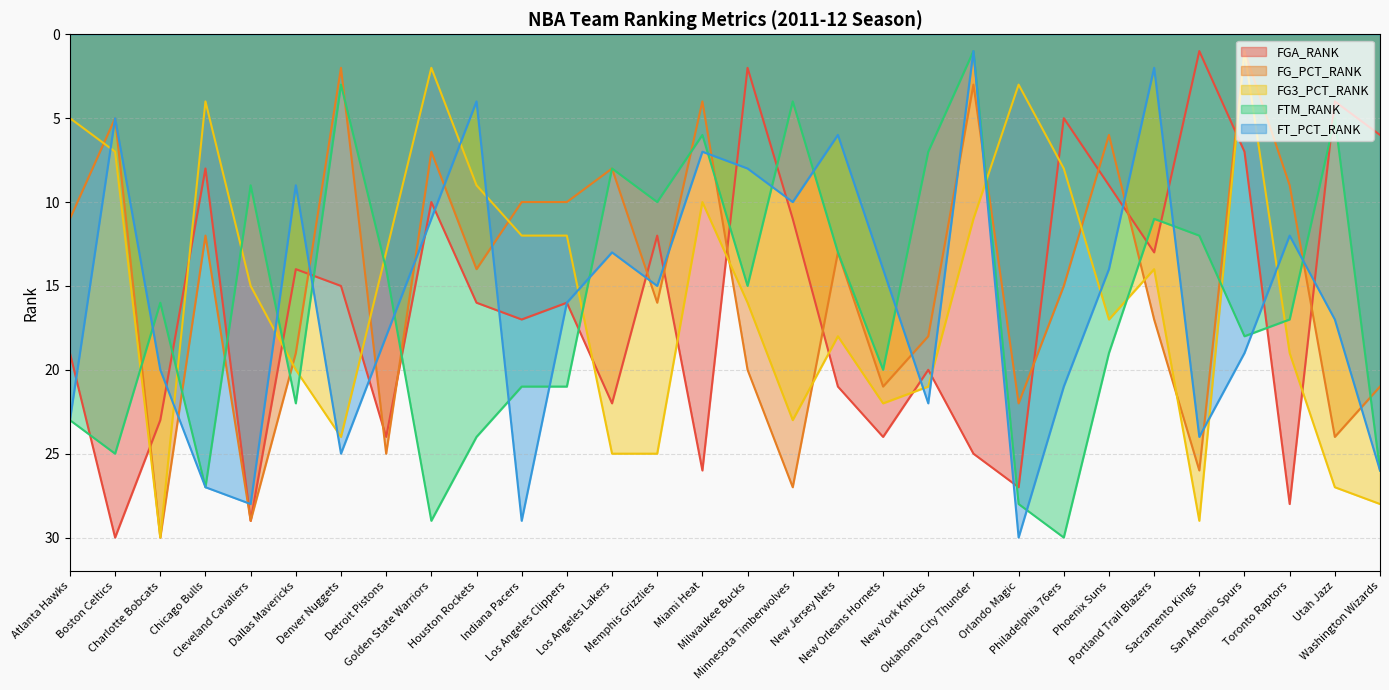

What is the highest value of the FG3_PCT_RANK series?

30